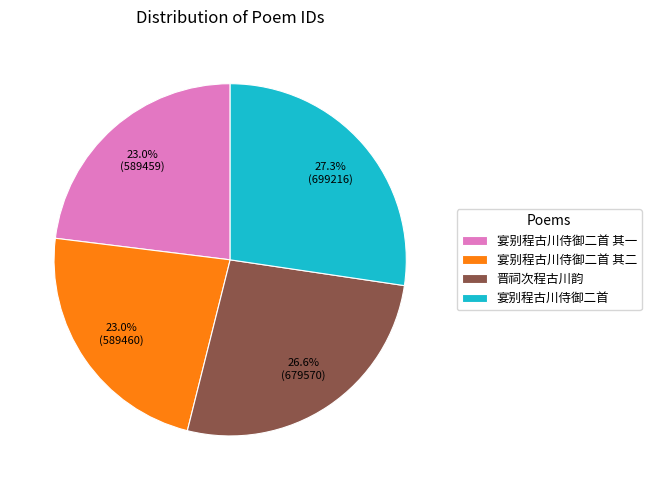

Which has a higher value, 晋祠次程古川韵 or 宴别程古川侍御二首 其二?

晋祠次程古川韵